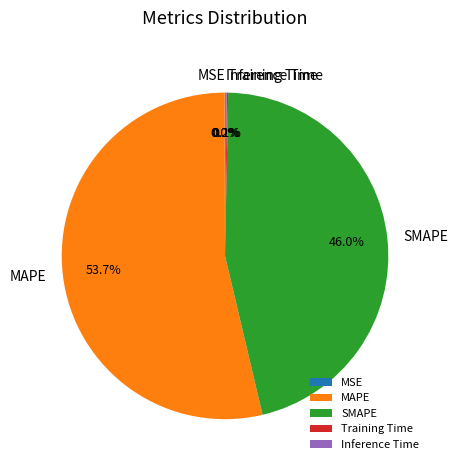

Which category accounts for the majority?

MAPE